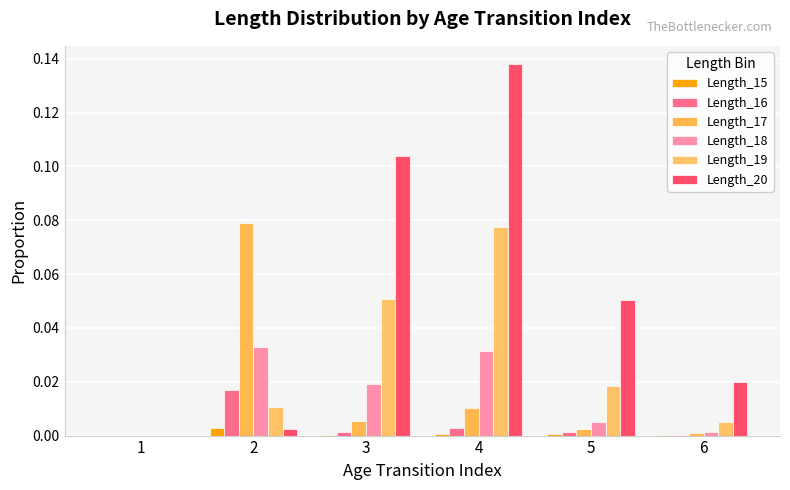

How many groups of bars are there?

6